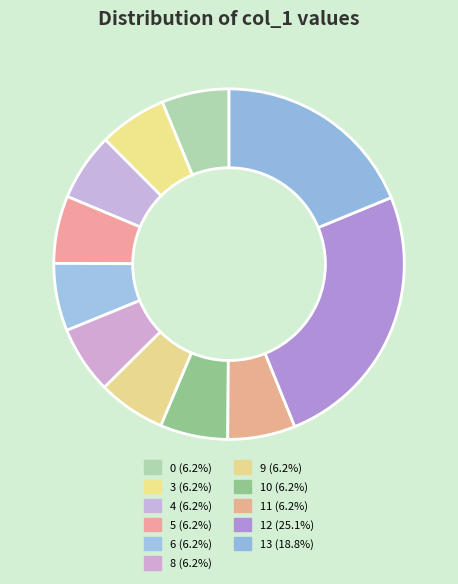

Which slice is the largest?

12